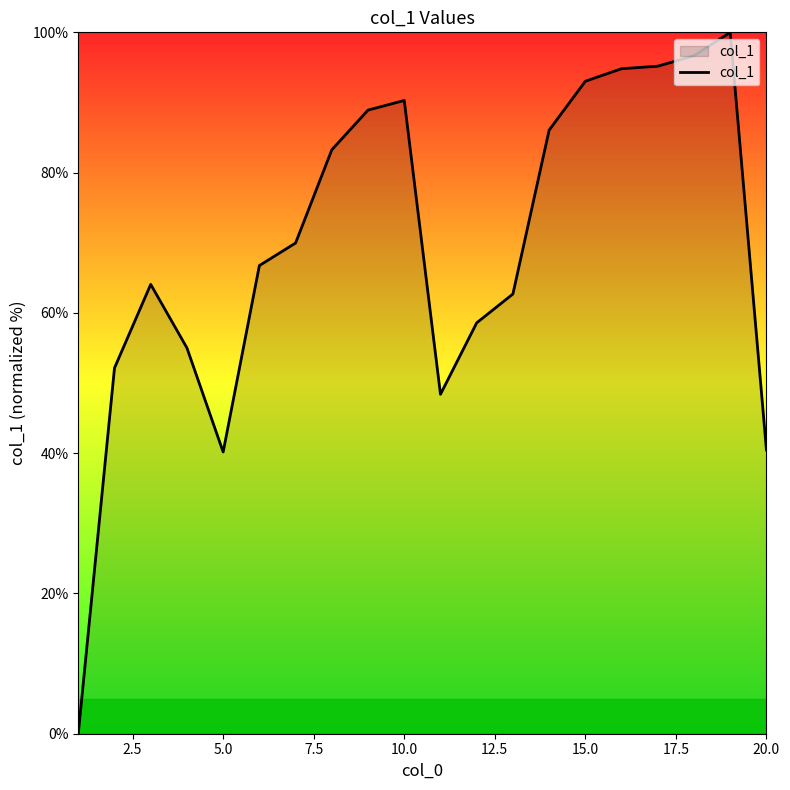

What is the maximum value shown in the chart?

100.0